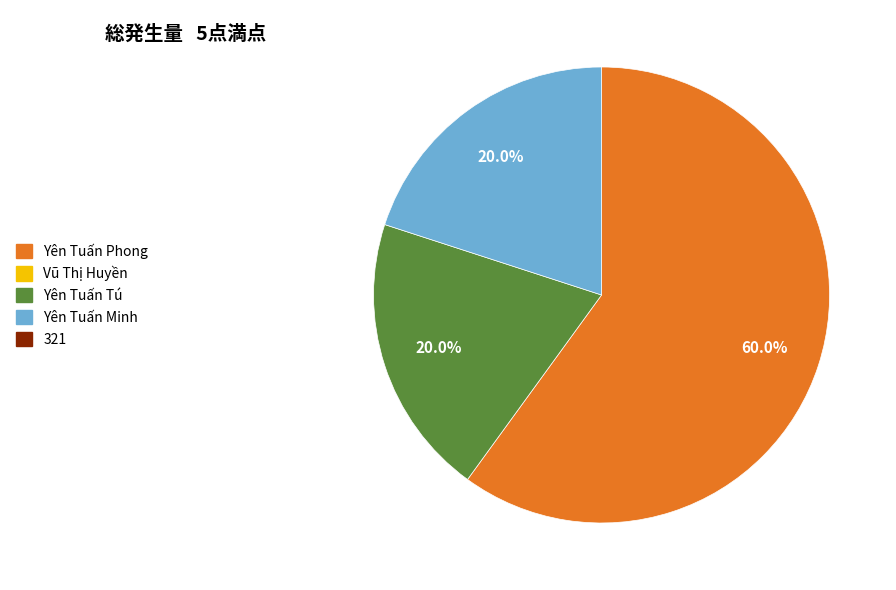

To the nearest percent, what is the average slice percentage?

33%